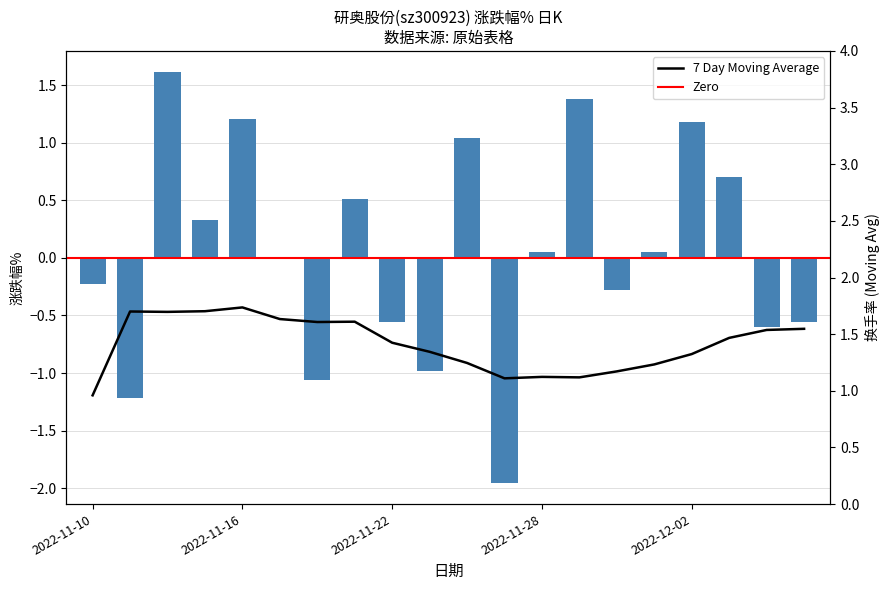

How many values exceed 0?

10